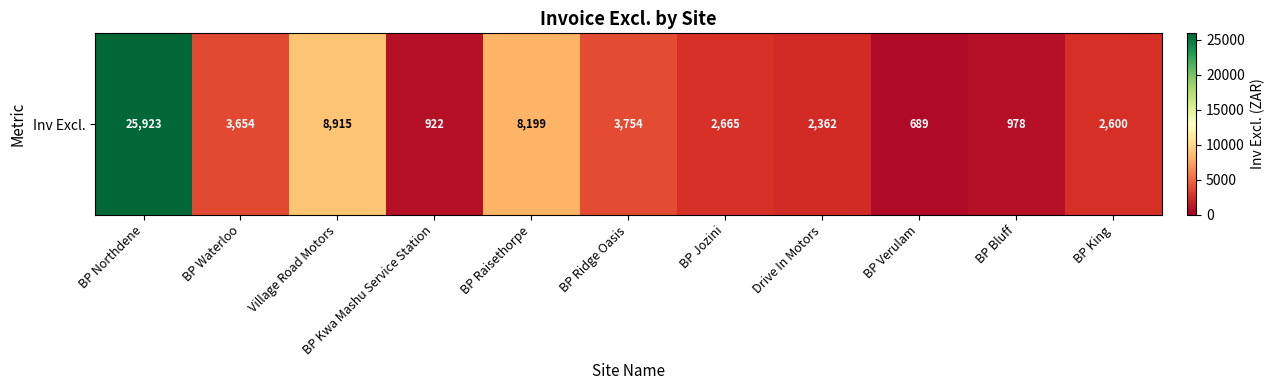

How many values are below 2665?

5